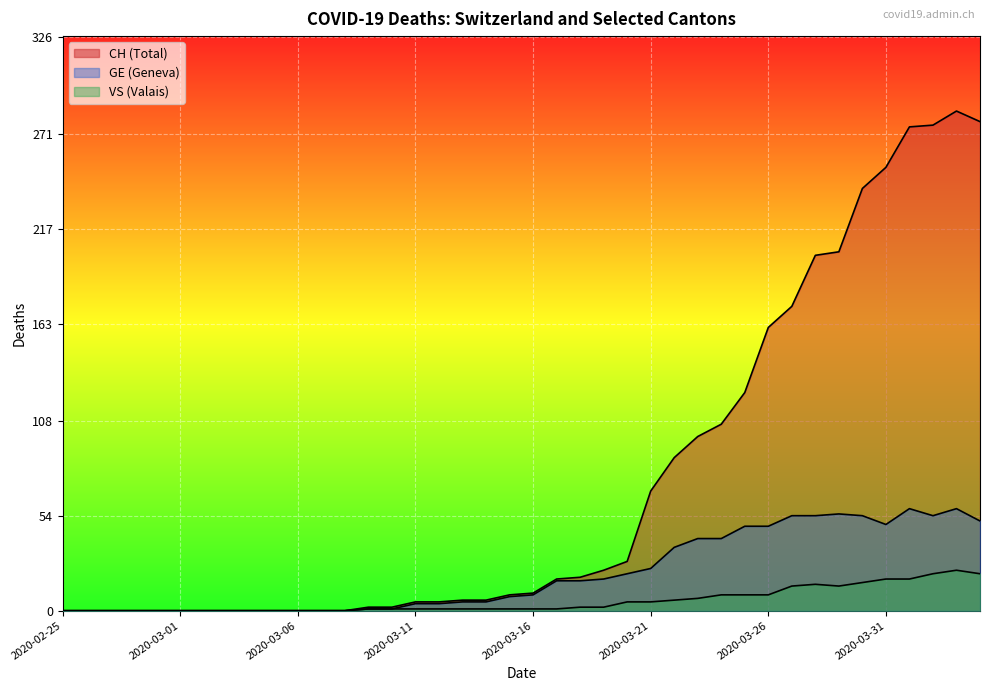

At which category does CH reach its first local peak?

2020-04-03